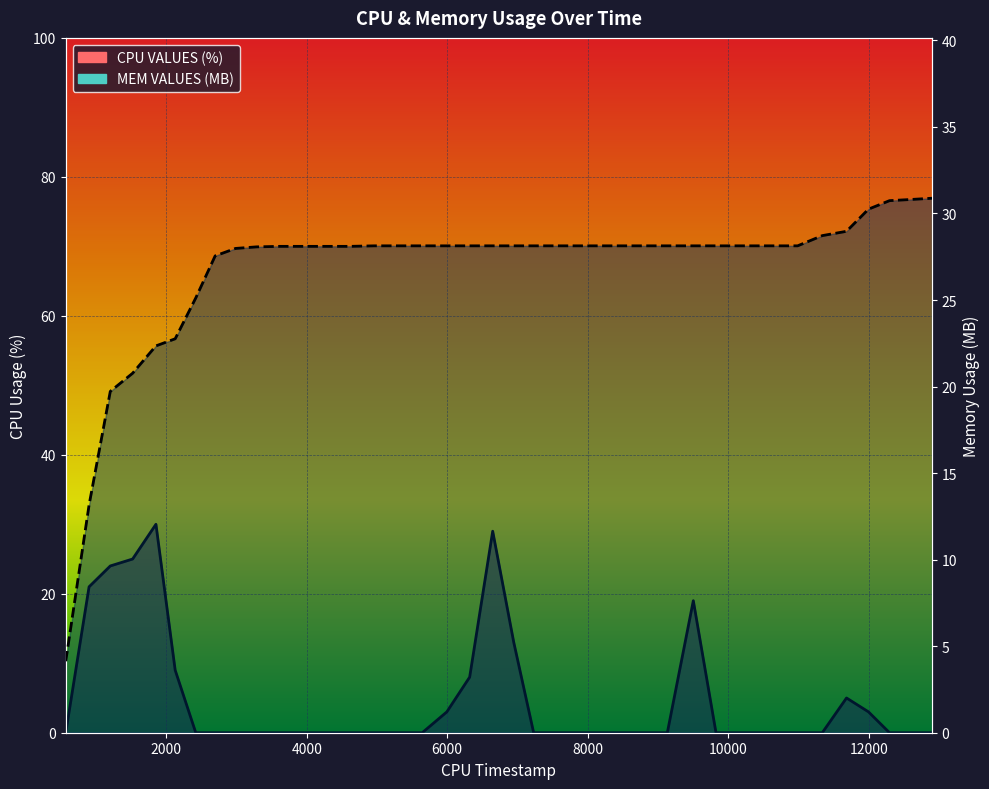

Which series has the largest range (max minus min)?

CPU VALUES (%)